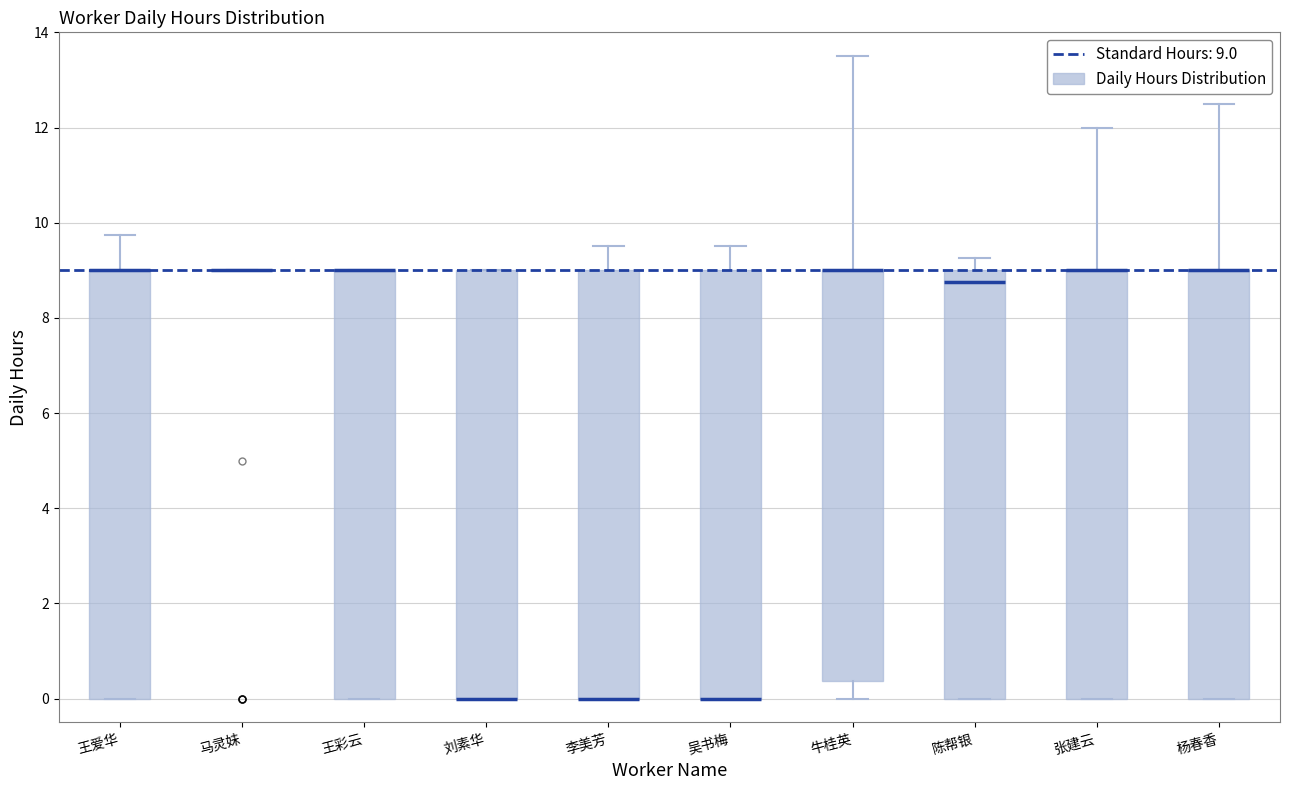

Reading left to right, transcribe this box plot: for each box, give where its median line is, the range the box spans, and where its two whiskers end, as read against the y-axis. The values are not printed on the chart, so give them approximately, as read against the axis.

王爱华: median 9.0 (drawn on the box's upper edge), box 0.0 to 9.0, whiskers 0.0 to 9.8
马灵妹: box collapsed to a line at 9.0, whiskers 9.0 to 9.0
王彩云: median 9.0 (drawn on the box's upper edge), box 0.0 to 9.0, whiskers 0.0 to 9.0
刘素华: median 0.0 (drawn on the box's lower edge), box 0.0 to 9.0, whiskers 0.0 to 9.0
李美芳: median 0.0 (drawn on the box's lower edge), box 0.0 to 9.0, whiskers 0.0 to 9.6
吴书梅: median 0.0 (drawn on the box's lower edge), box 0.0 to 9.0, whiskers 0.0 to 9.6
牛桂英: median 9.0 (drawn on the box's upper edge), box 0.4 to 9.0, whiskers 0.0 to 13.6
陈帮银: median 8.8, box 0.0 to 9.0, whiskers 0.0 to 9.2
张建云: median 9.0 (drawn on the box's upper edge), box 0.0 to 9.0, whiskers 0.0 to 12.0
杨春香: median 9.0 (drawn on the box's upper edge), box 0.0 to 9.0, whiskers 0.0 to 12.6